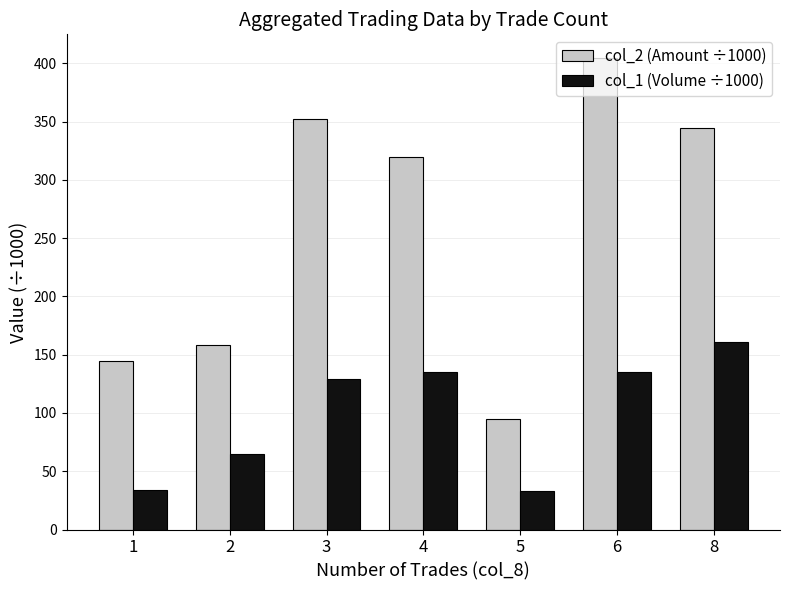

How many categories are shown in the chart?

7